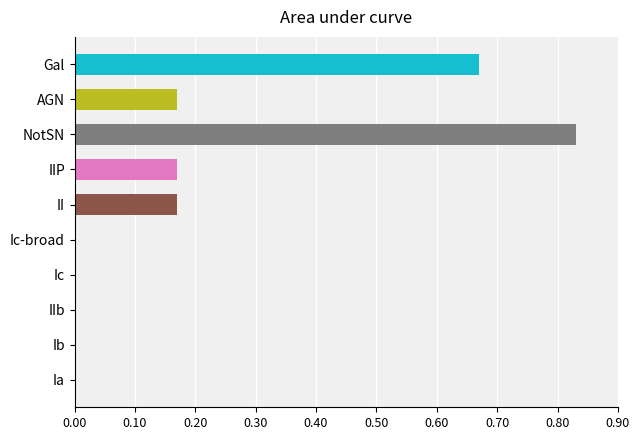

What is the change in value from Ic-broad to NotSN?

+0.8